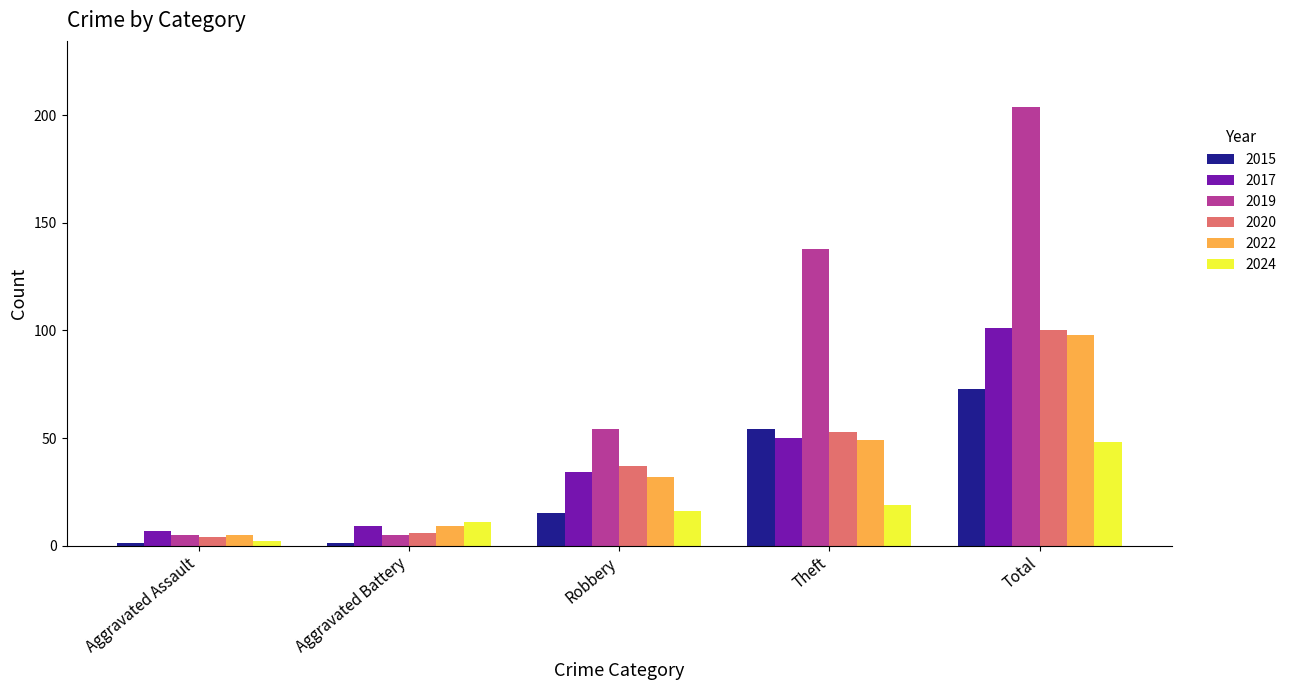

Which series has the widest spread of values?

2019